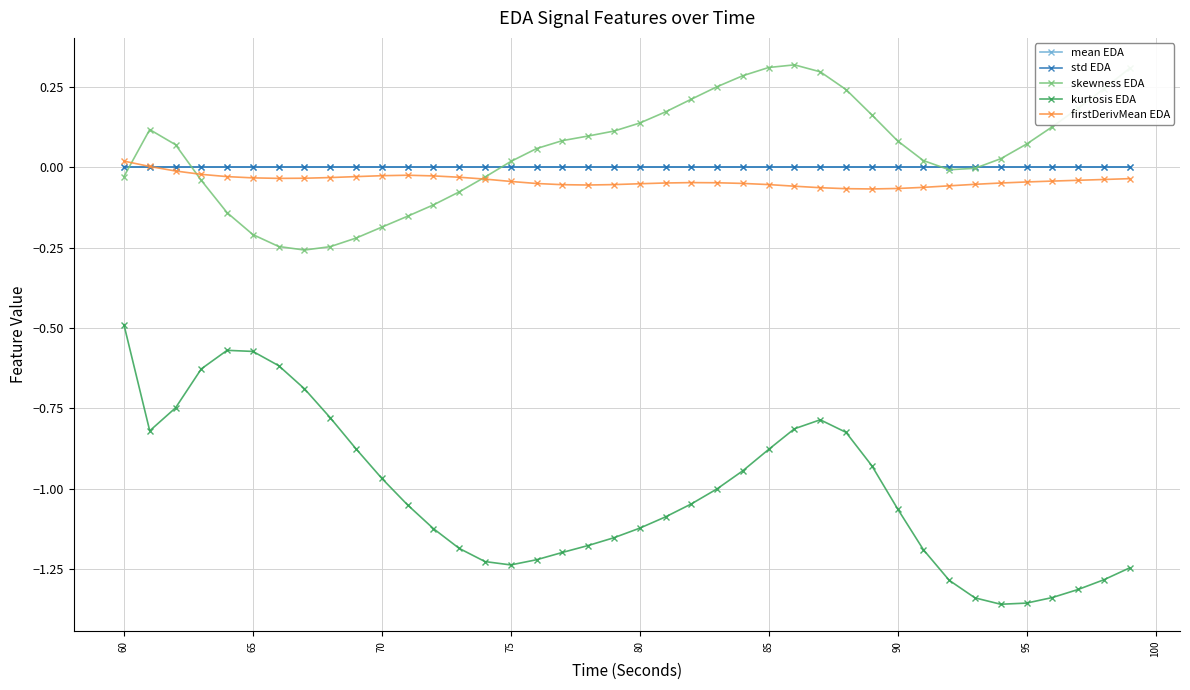

True or false: firstDerivMean EDA and kurtosis EDA cross at least once.

False